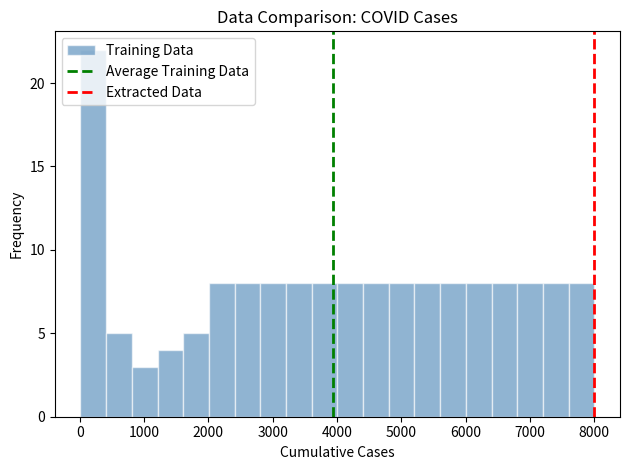

Around what value on the x-axis is the tallest bar? Give the approximate position of its centre, as read against the axis.

200